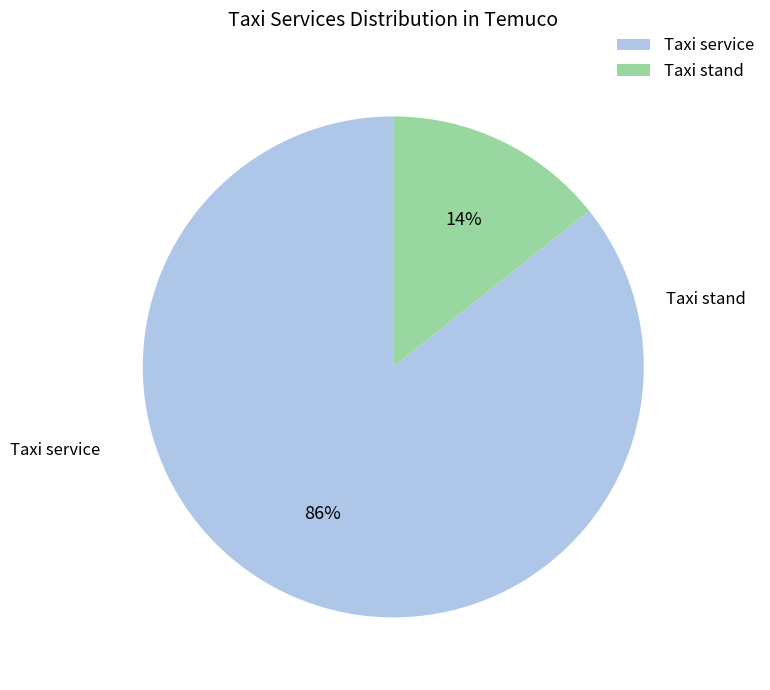

Combined, what portion of the pie is Taxi stand and Taxi service?

100.0%